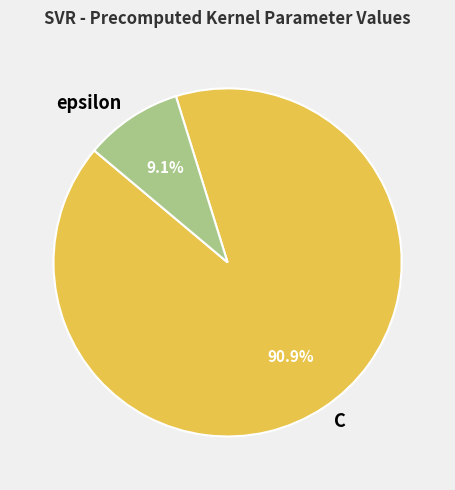

What percentage is the epsilon slice, to the nearest percent?

9%